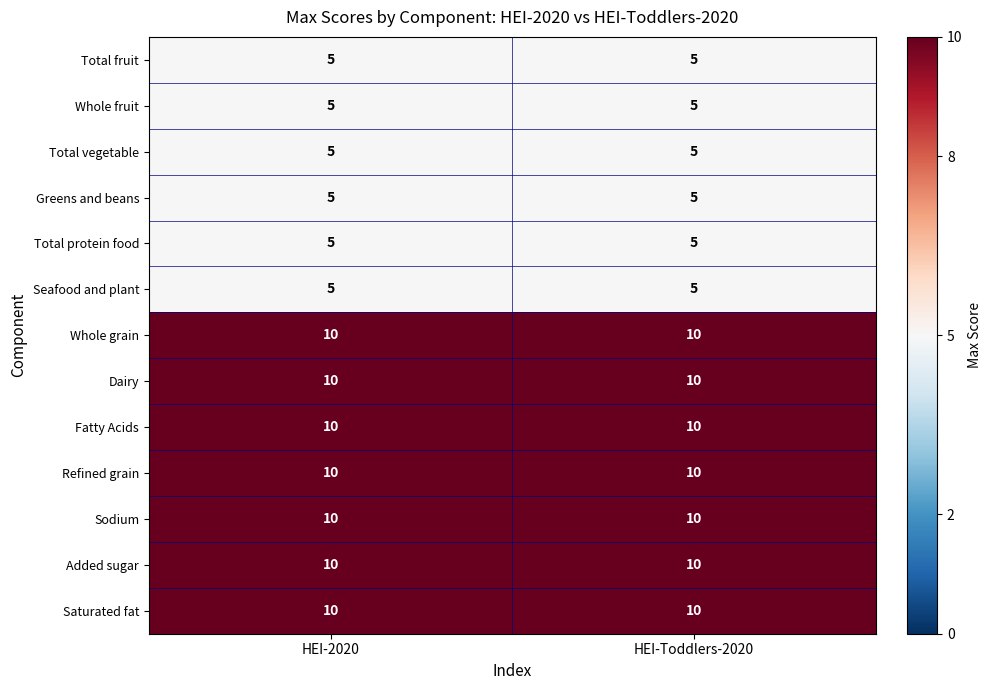

Is it true that Total vegetable equals 5 at HEI-Toddlers-2020?

True